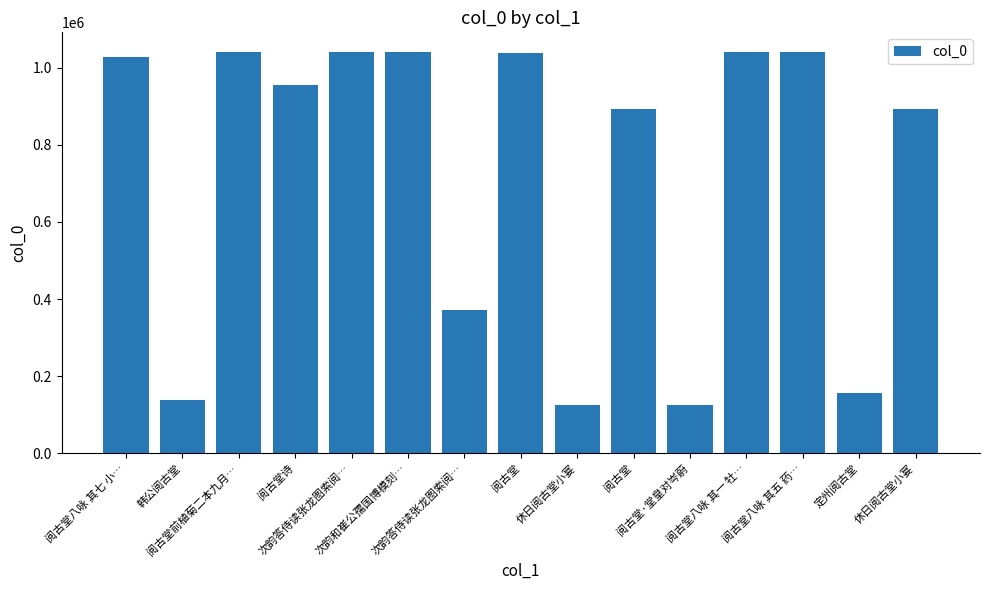

Are the bars grouped side by side (vs. stacked)?

No